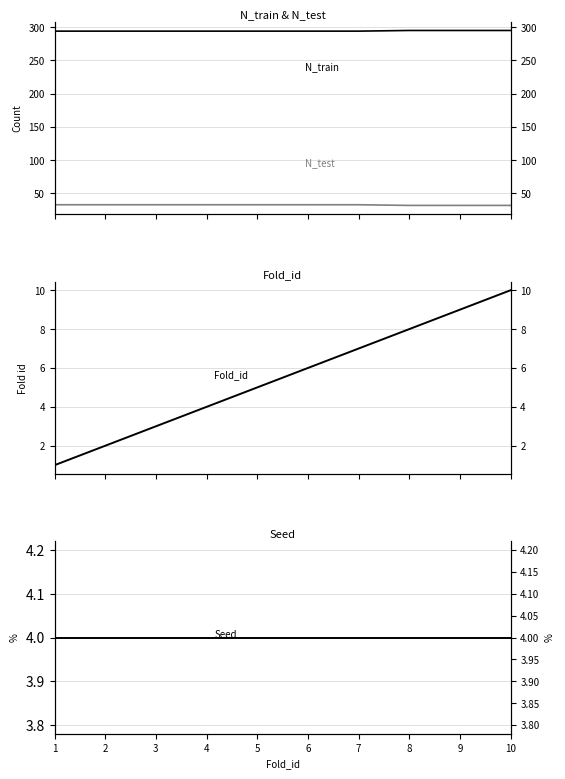

What is the spread (max minus min) of values at 1?

293